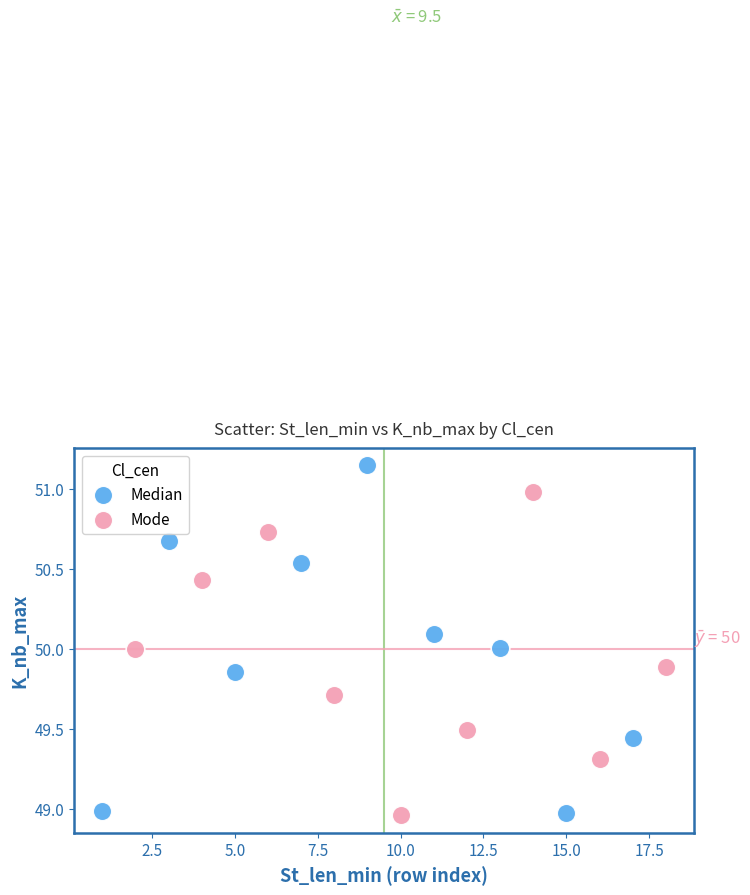

Which series has the largest Y range (max minus min)?

Median